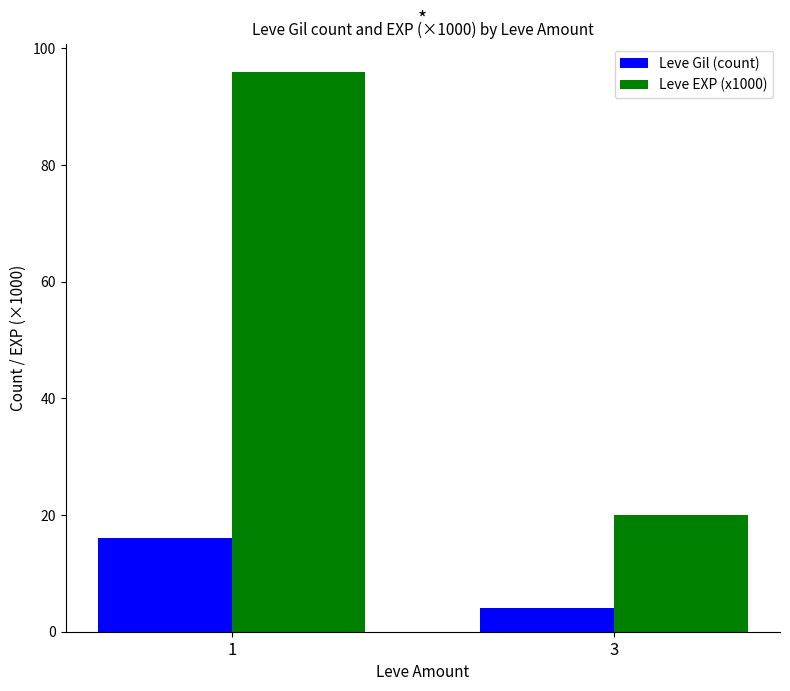

How many groups of bars are there?

2